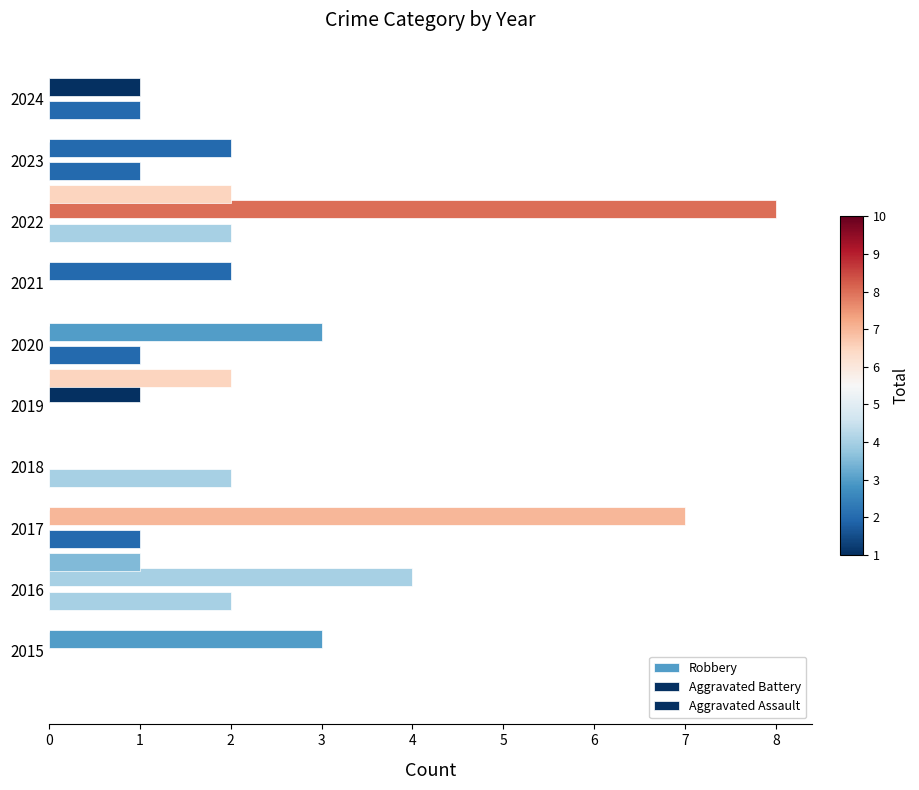

What is the maximum value for Aggravated Assault?

2